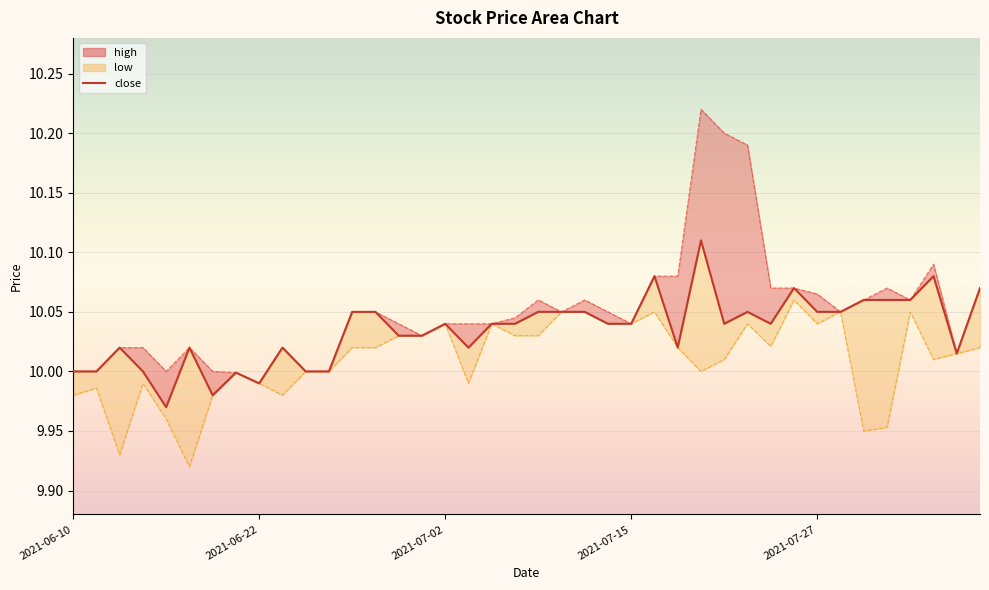

What is the sum of all high values?

402.1